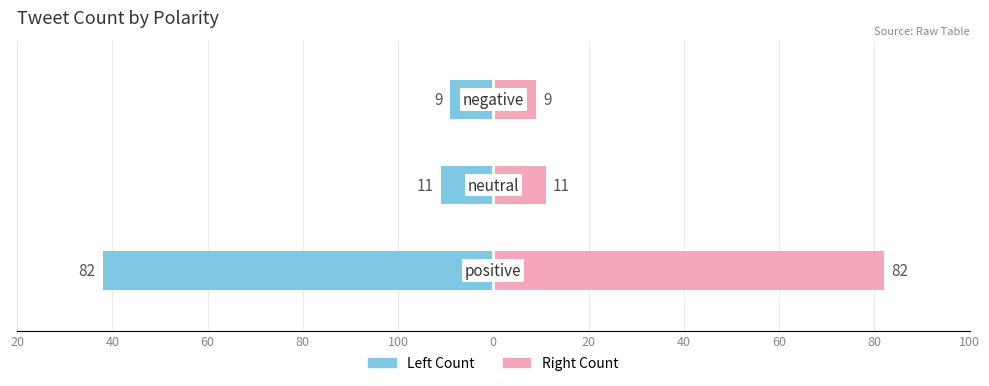

At how many categories does at least one series exceed 23?

1